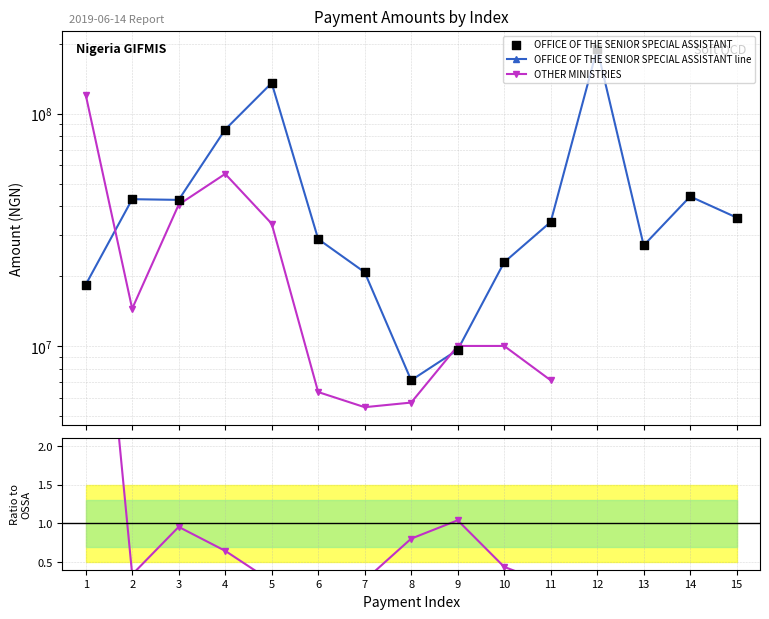

Which series has the largest total across all categories?

OFFICE OF THE SENIOR SPECIAL ASSISTANT line